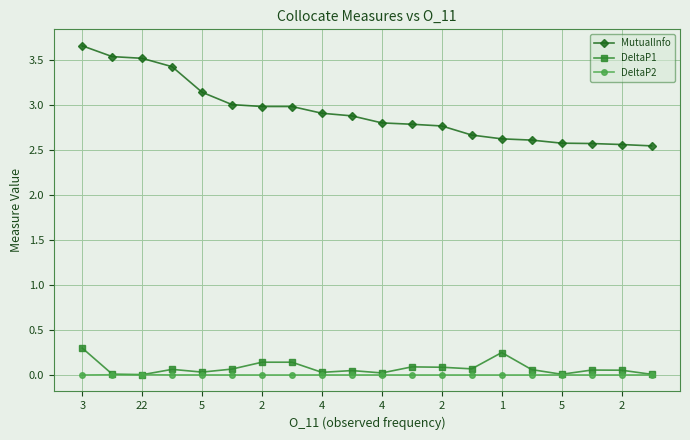

How many lines are shown in the chart?

3